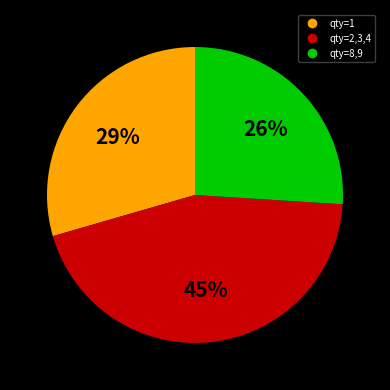

Is there any slice that represents more than half of the pie?

No